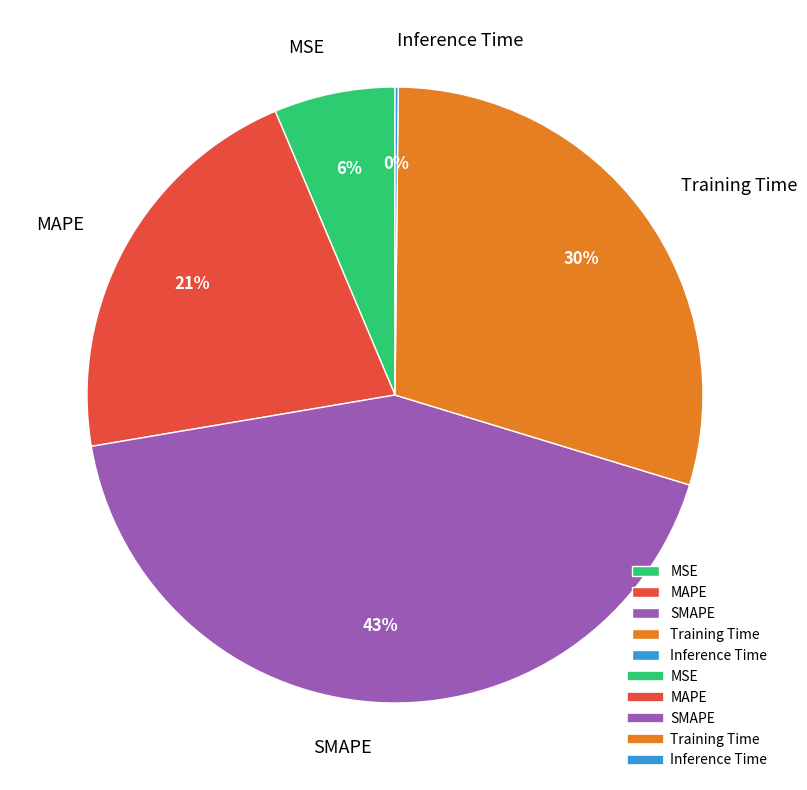

Is there a majority slice in this chart?

No